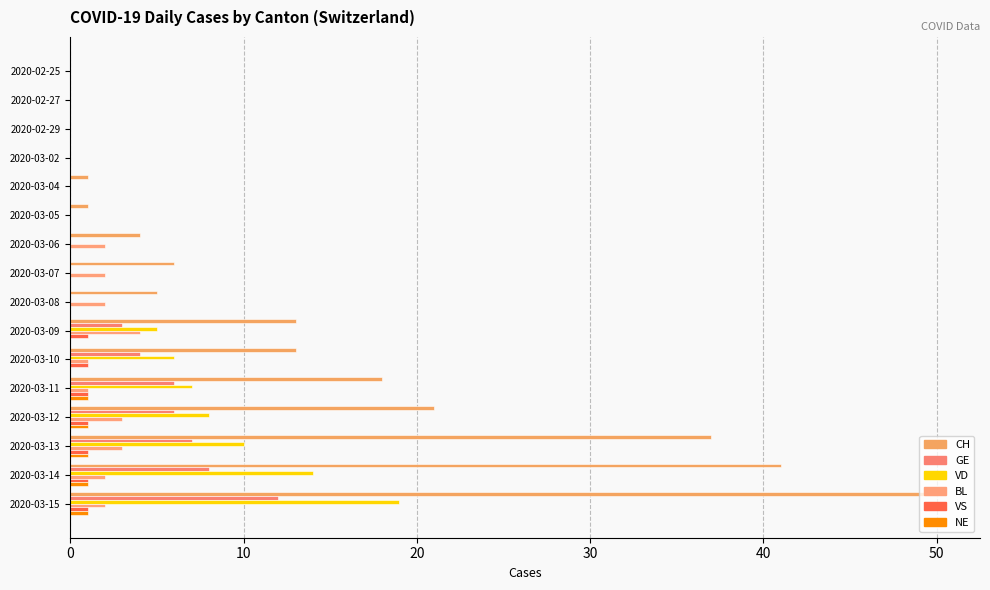

Count the number of data series in this chart.

6